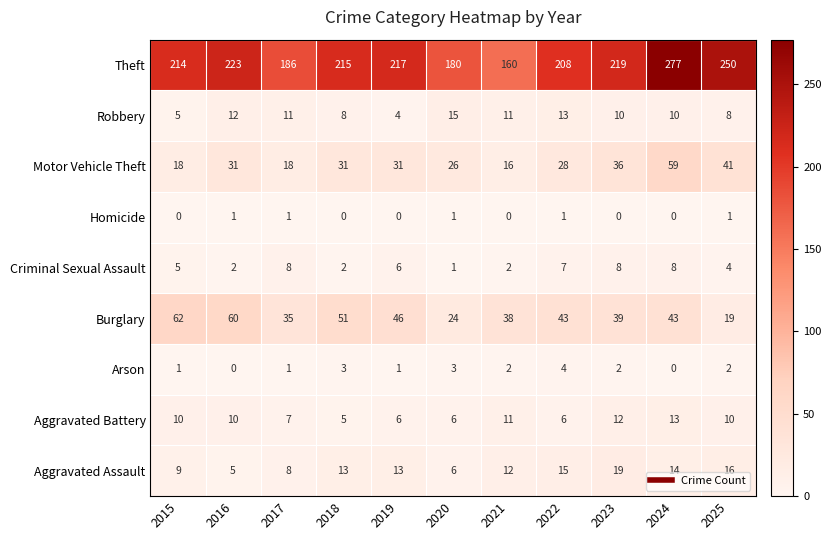

Which series has the widest spread of values?

Theft